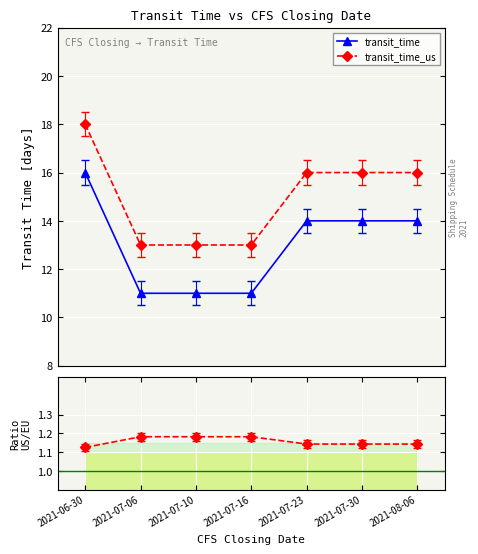

At 2021-07-23, list the series in order from largest to smallest.

transit_time_us, transit_time, Ratio US/Europe